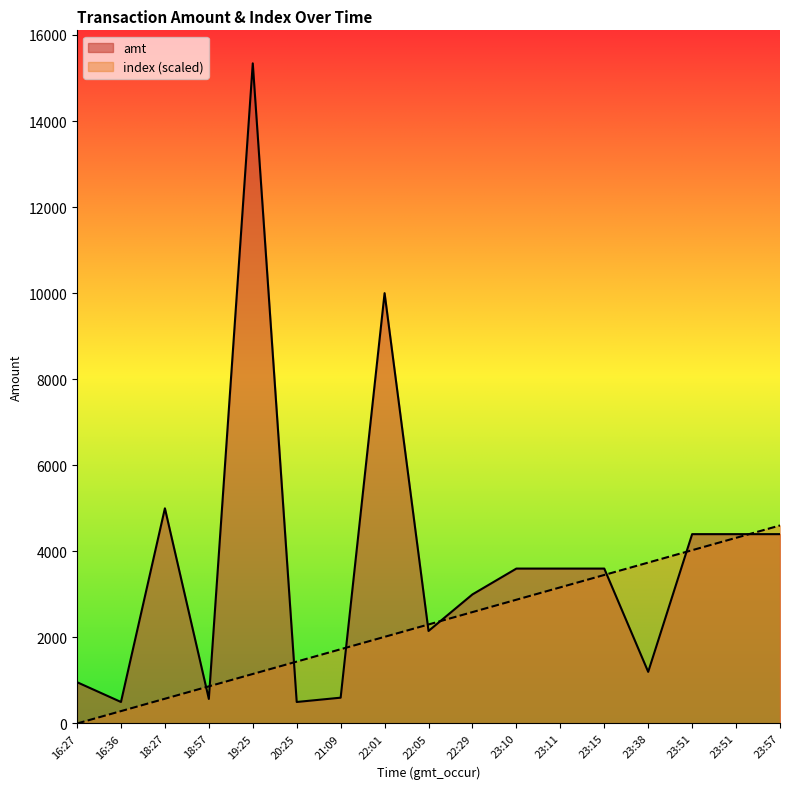

Which series changed the most between 18:27 and 23:11?

index (scaled)